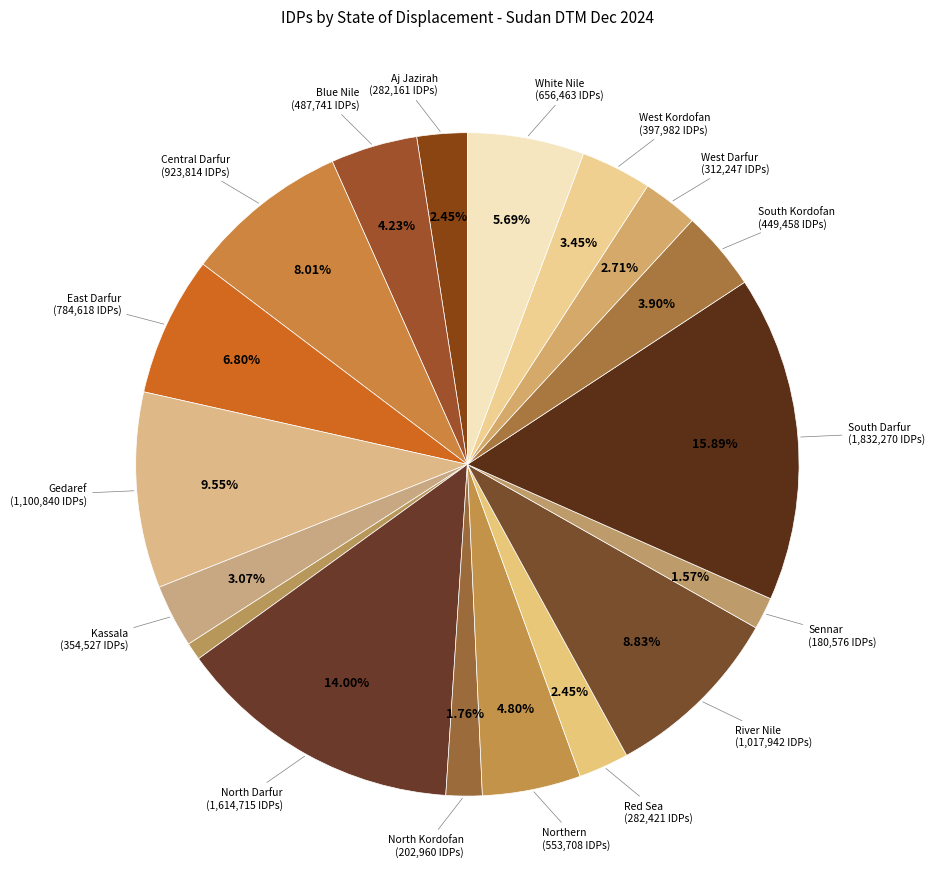

Does any single category account for the majority?

No